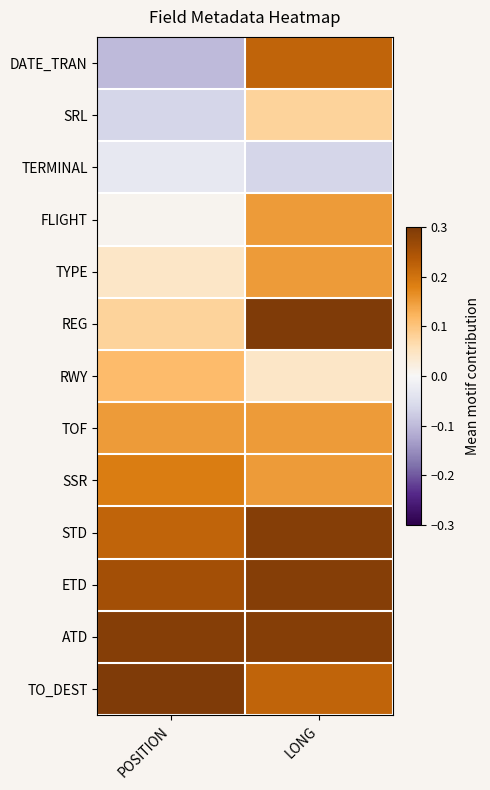

At which category is the sum across all series the highest?

LONG